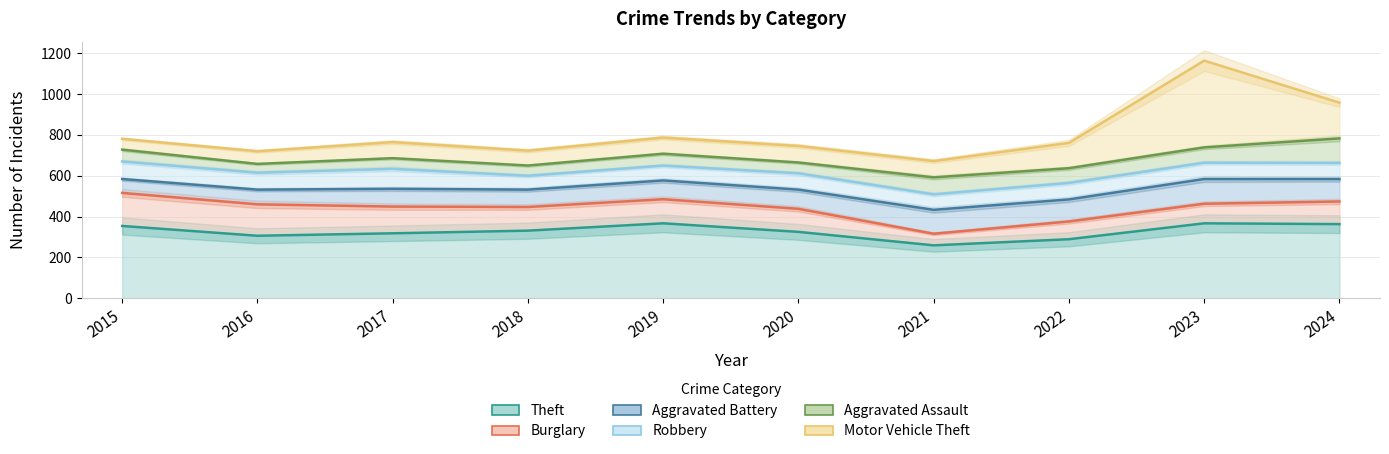

Is it true that Robbery equals 986 at 2018?

False